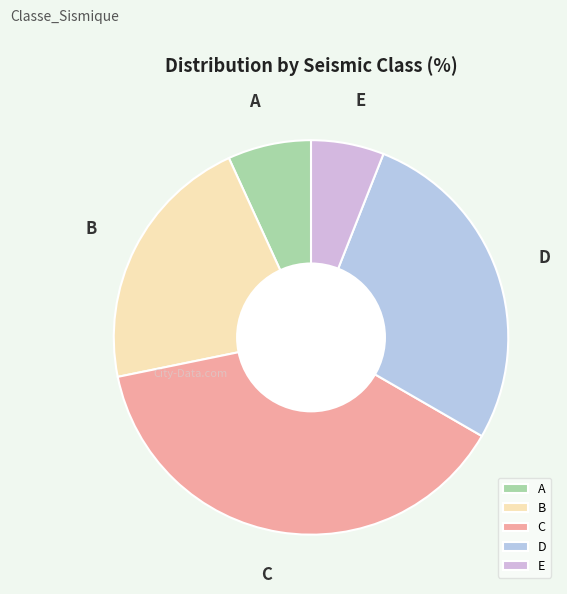

What is the smallest slice in the pie chart?

E